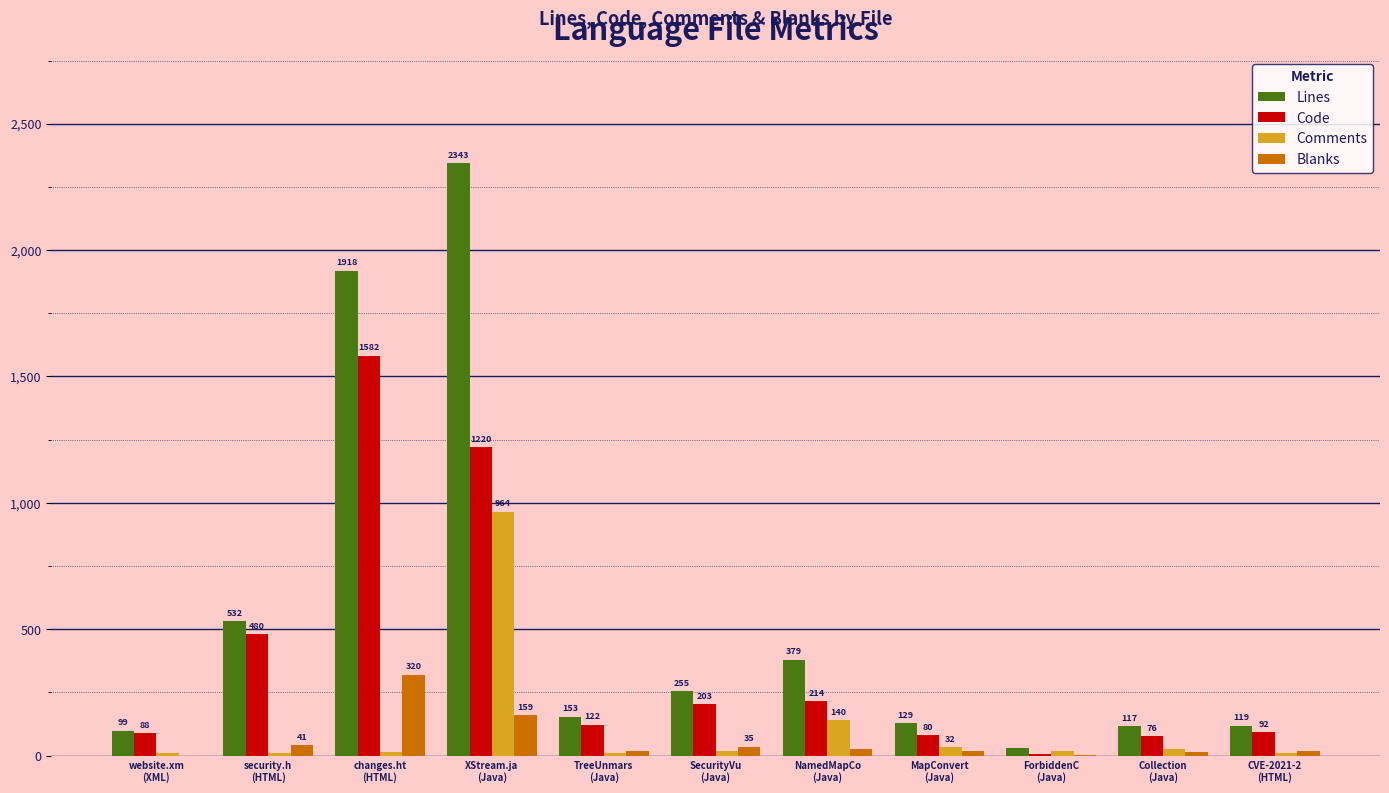

Which series has the widest spread of values?

Lines